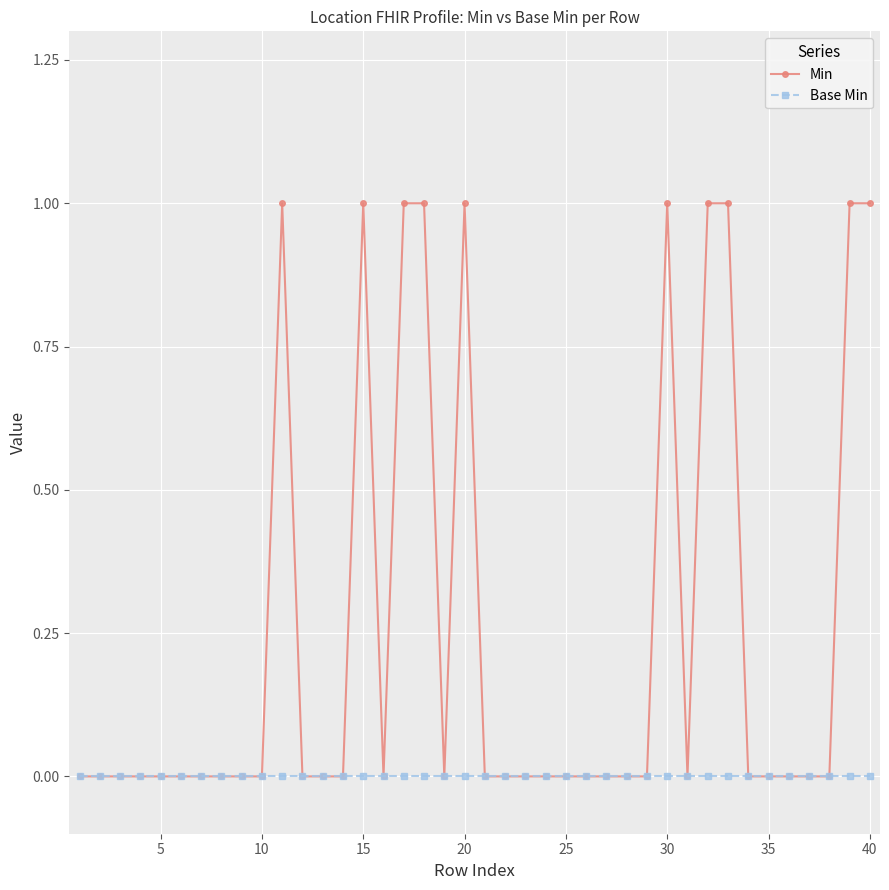

List the series in order of their overall mean, highest first.

Min, Base Min